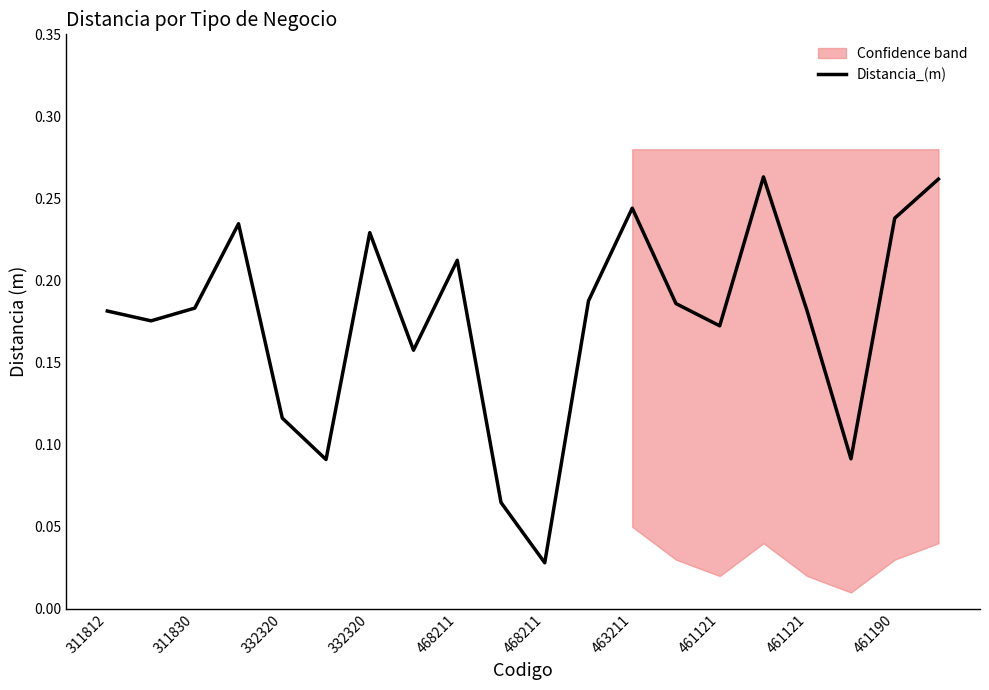

List the labels in order of value, largest first.

15, 19, 12, 18, 332320, 463211, 461121, 11, 13, 332320, 311812, 16, 311830, 14, 461121, 468211, 17, 468211, 461190, 10